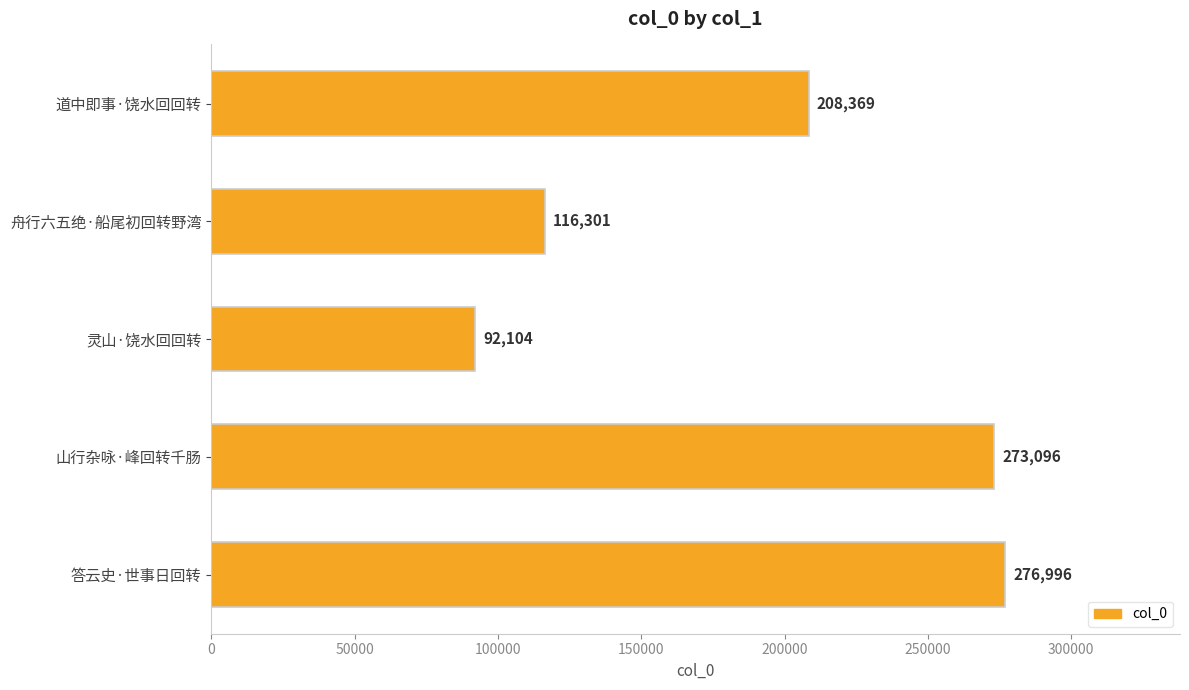

List the labels in order of value, smallest first.

灵山·饶水回回转, 舟行六五绝·船尾初回转野湾, 道中即事·饶水回回转, 山行杂咏·峰回转千肠, 答云史·世事日回转